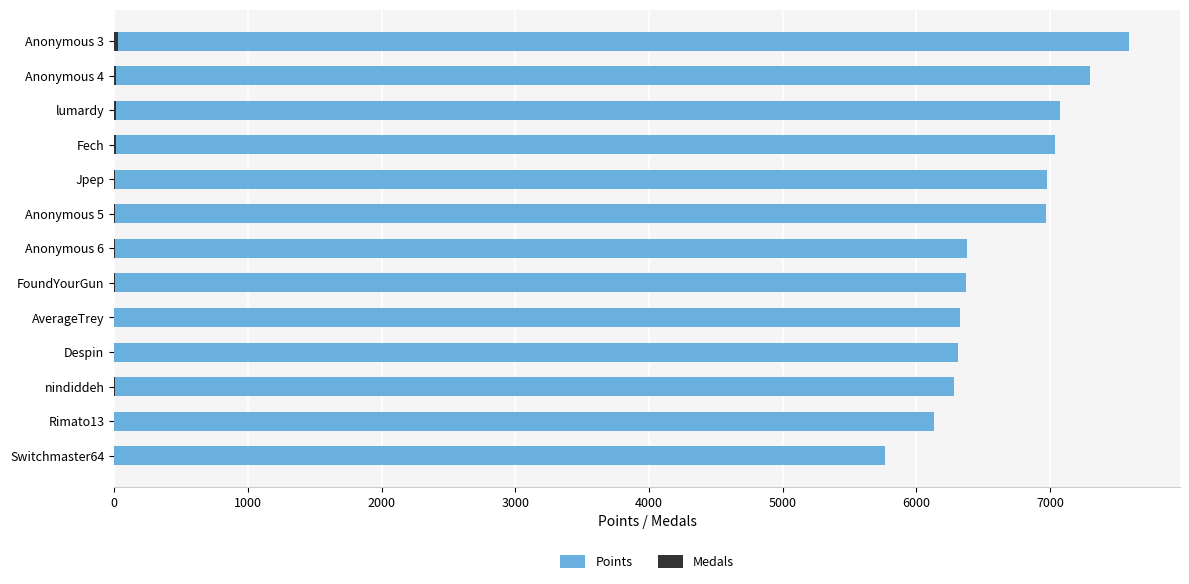

How many data points does each series have?

13